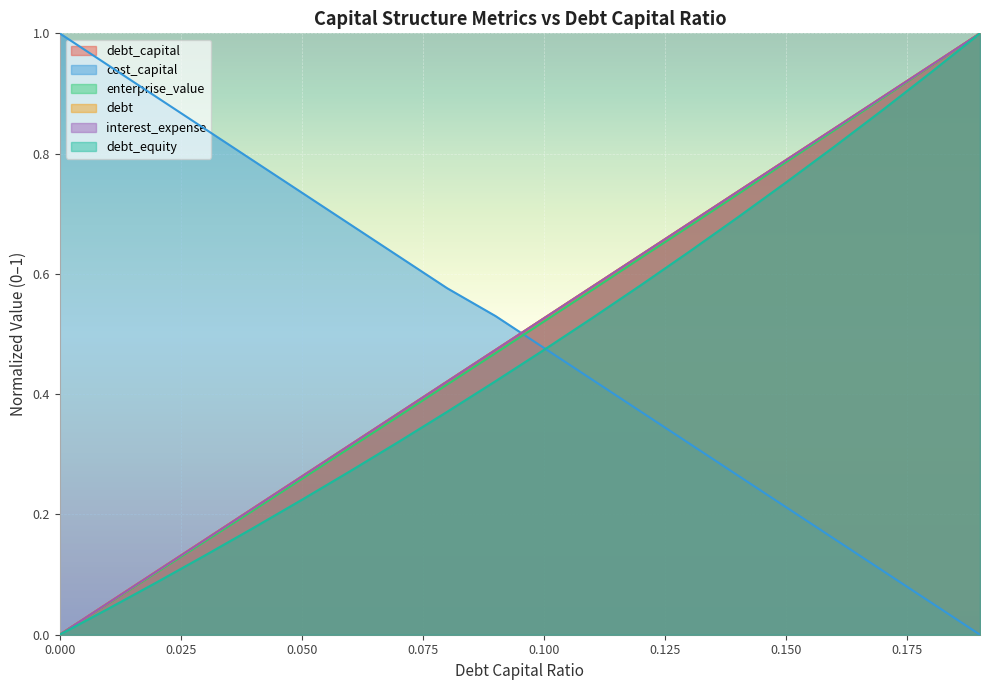

The value of debt_capital at 0.08 is 0.6. True or false?

False